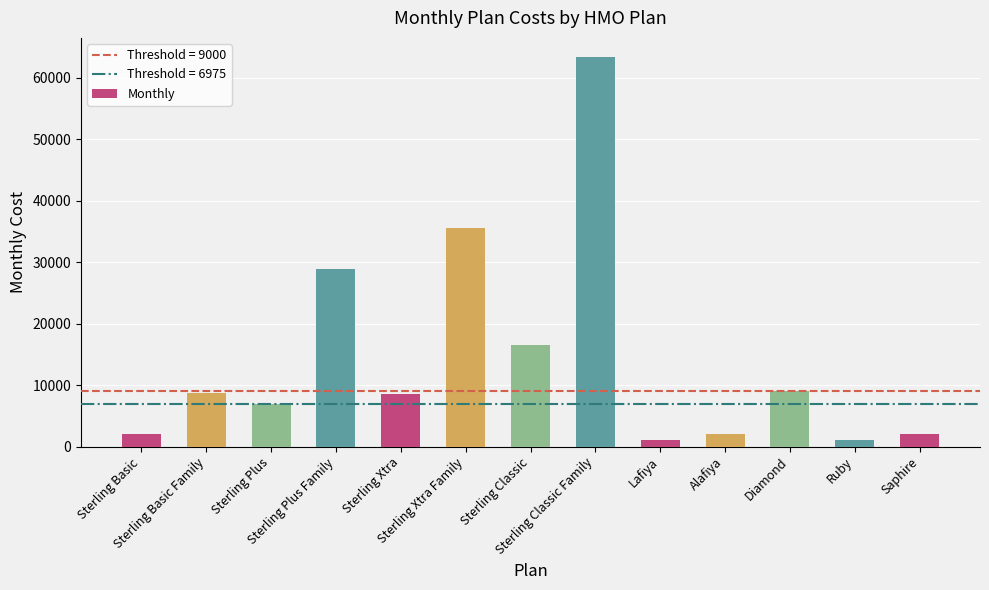

What is the change in value from Sterling Basic to Sterling Xtra?

+6550